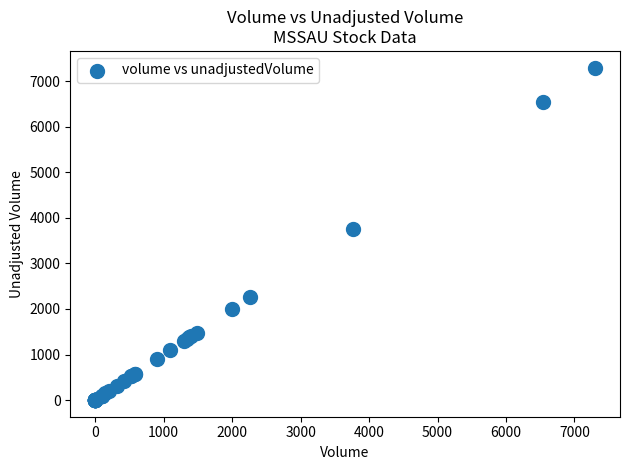

What Y value in the scatter plot is closest to 3650?

3764